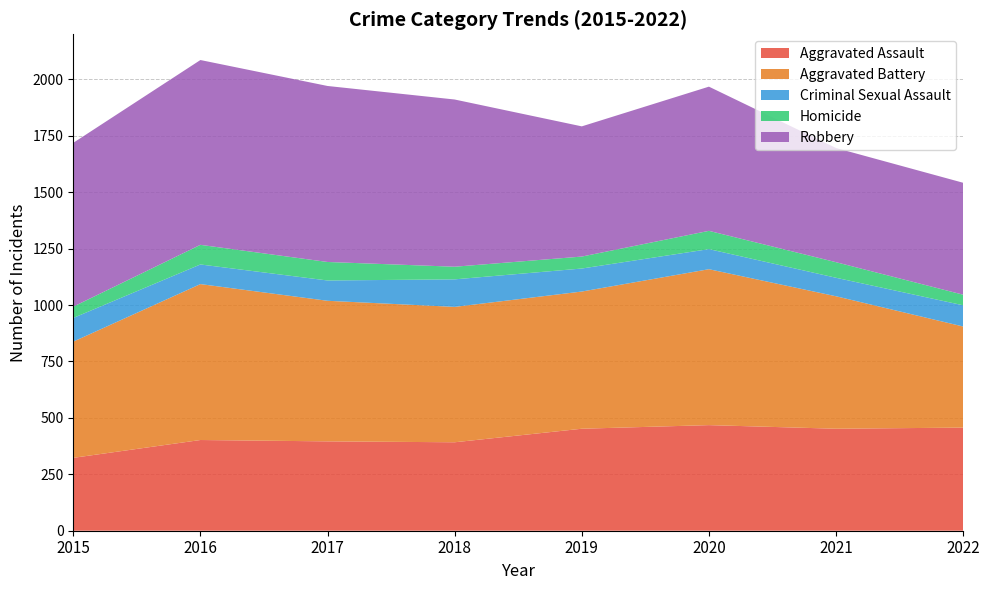

Reading left to right, list all the values displayed in this chart.

Aggravated Assault: 2015=323	2016=402	2017=396	2018=392	2019=452	2020=468	2021=452	2022=457
Aggravated Battery: 2015=515	2016=691	2017=623	2018=600	2019=608	2020=691	2021=587	2022=448
Criminal Sexual Assault: 2015=105	2016=87	2017=90	2018=122	2019=102	2020=89	2021=82	2022=94
Homicide: 2015=50	2016=87	2017=82	2018=56	2019=53	2020=81	2021=69	2022=47
Robbery: 2015=726	2016=819	2017=780	2018=741	2019=577	2020=639	2021=506	2022=496